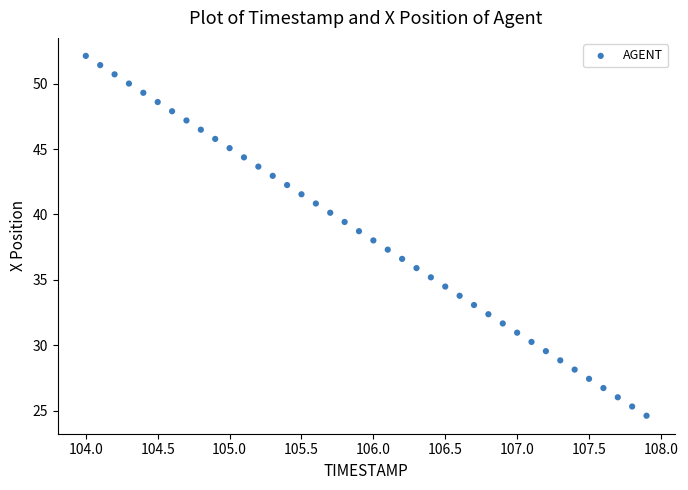

What is the range of X values (max minus min)?

3.9